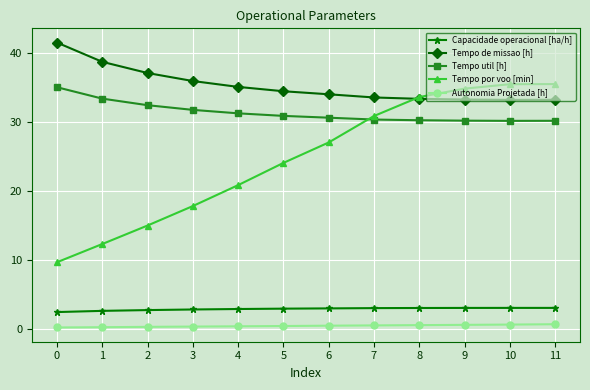

Is it true that Autonomia Projetada [h] equals 0.6 at 9?

True